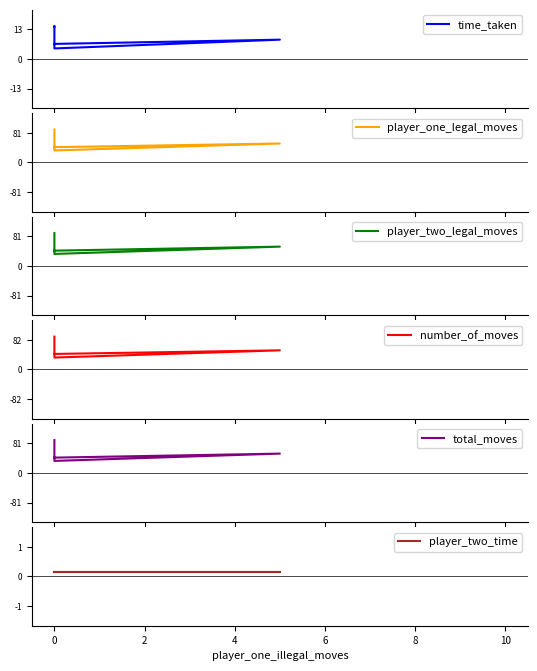

Where is the first local minimum for total_moves?

2